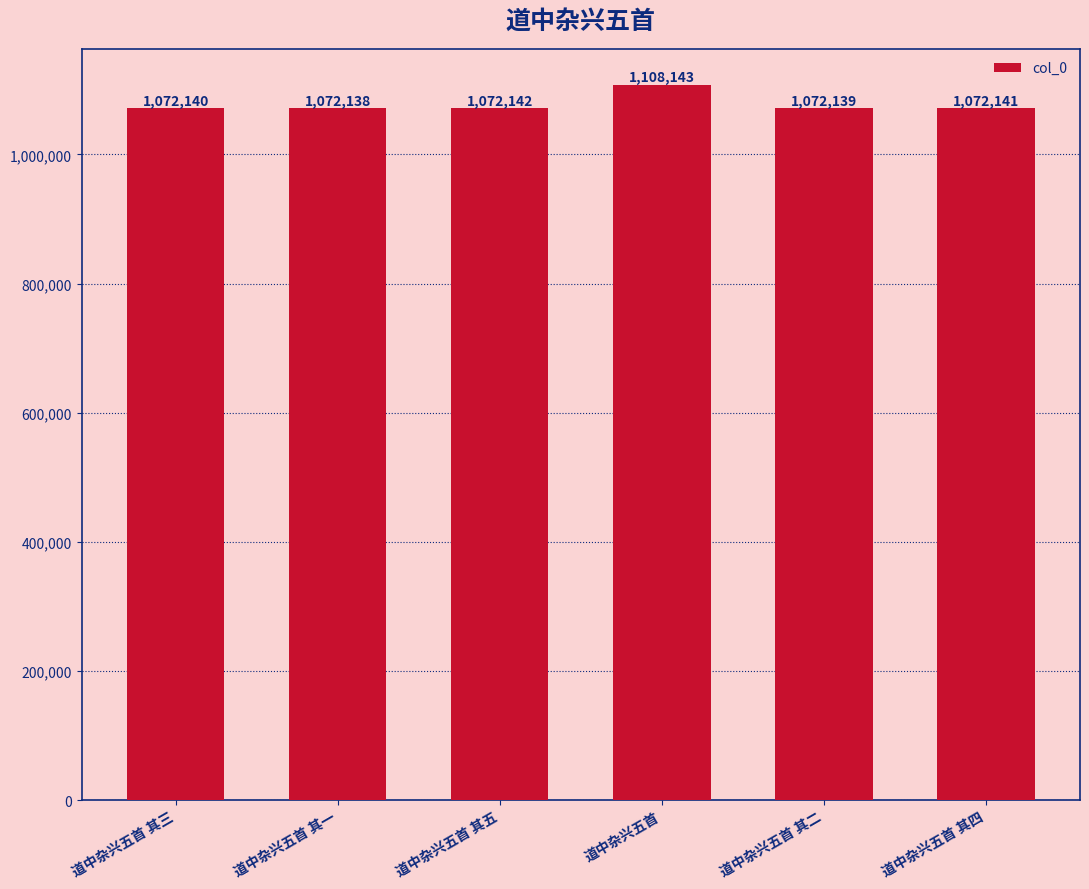

Approximately how many times larger is the value at 道中杂兴五首 其三 compared to 道中杂兴五首 其二?

1.0